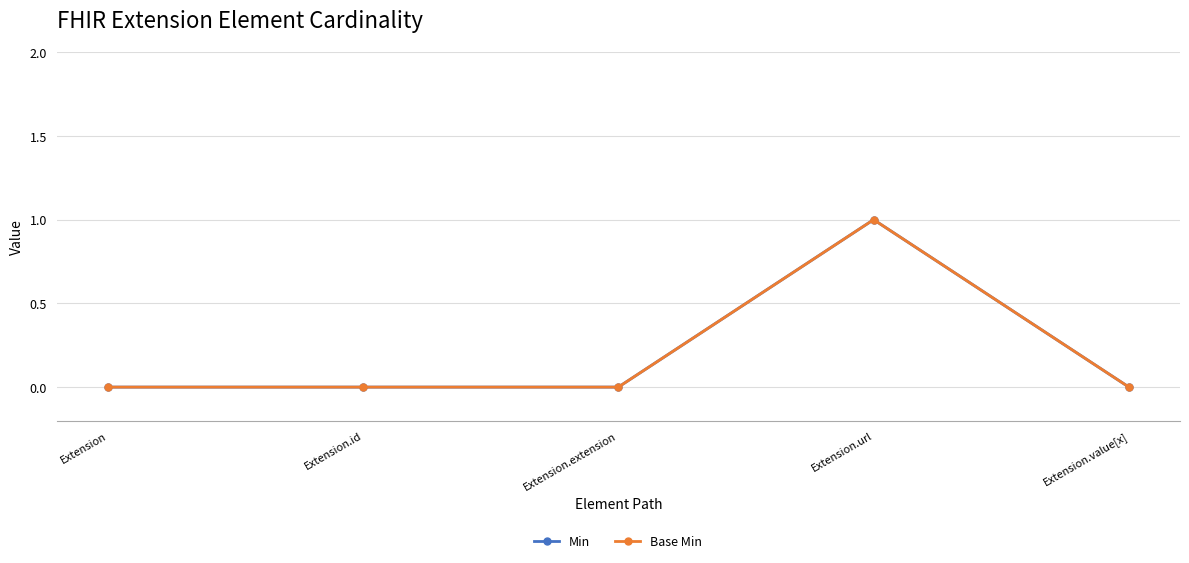

Reading left to right, list all the values displayed in this chart.

Min: Extension=0	Extension.id=0	Extension.extension=0	Extension.url=1	Extension.value[x]=0
Base Min: Extension=0	Extension.id=0	Extension.extension=0	Extension.url=1	Extension.value[x]=0